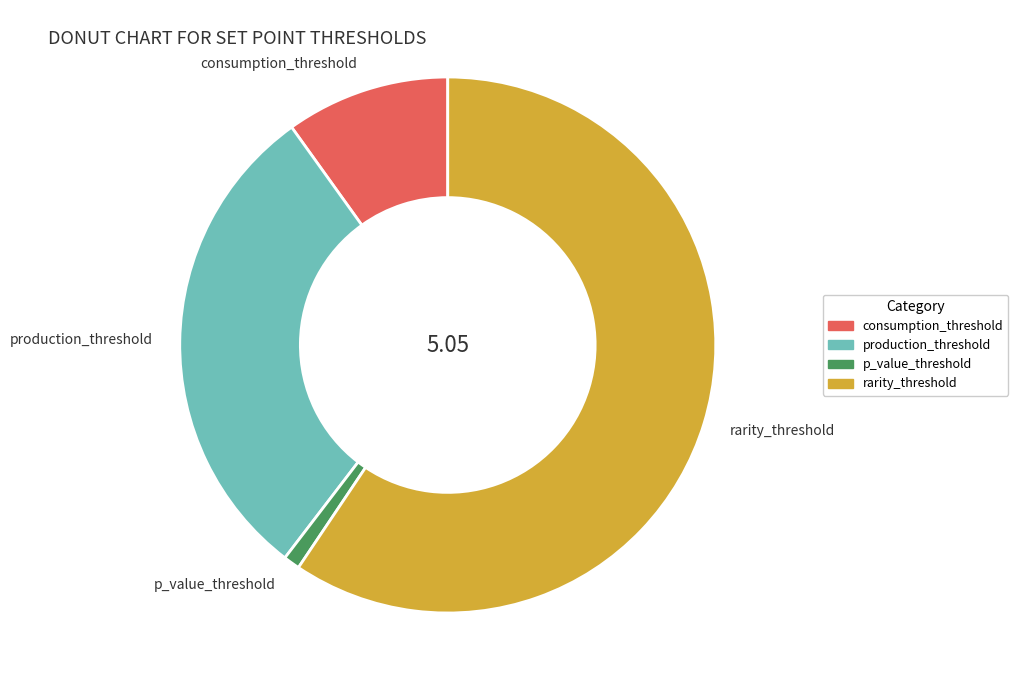

Rank the categories by value from lowest to highest.

p_value_threshold, consumption_threshold, production_threshold, rarity_threshold